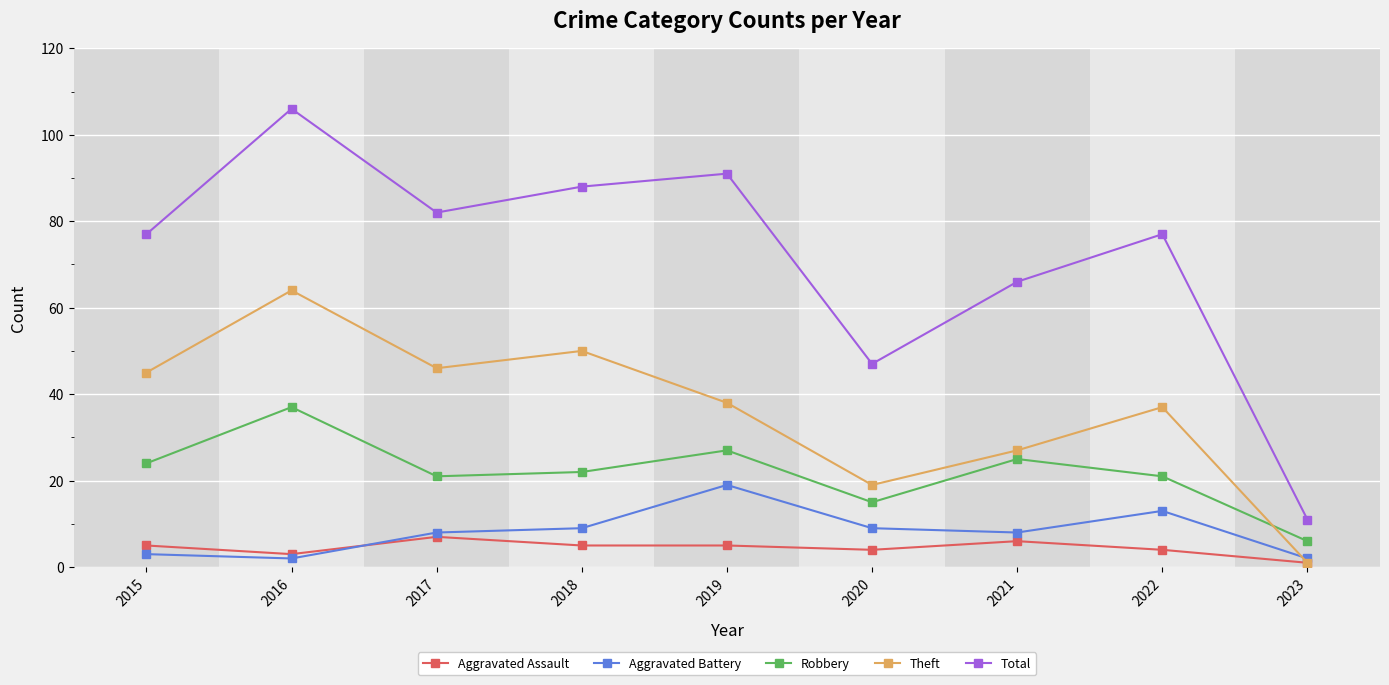

Reading right to left, what are all the values shown in this chart?

Aggravated Assault: 1	4	6	4	5	5	7	3	5
Aggravated Battery: 2	13	8	9	19	9	8	2	3
Robbery: 6	21	25	15	27	22	21	37	24
Theft: 1	37	27	19	38	50	46	64	45
Total: 11	77	66	47	91	88	82	106	77